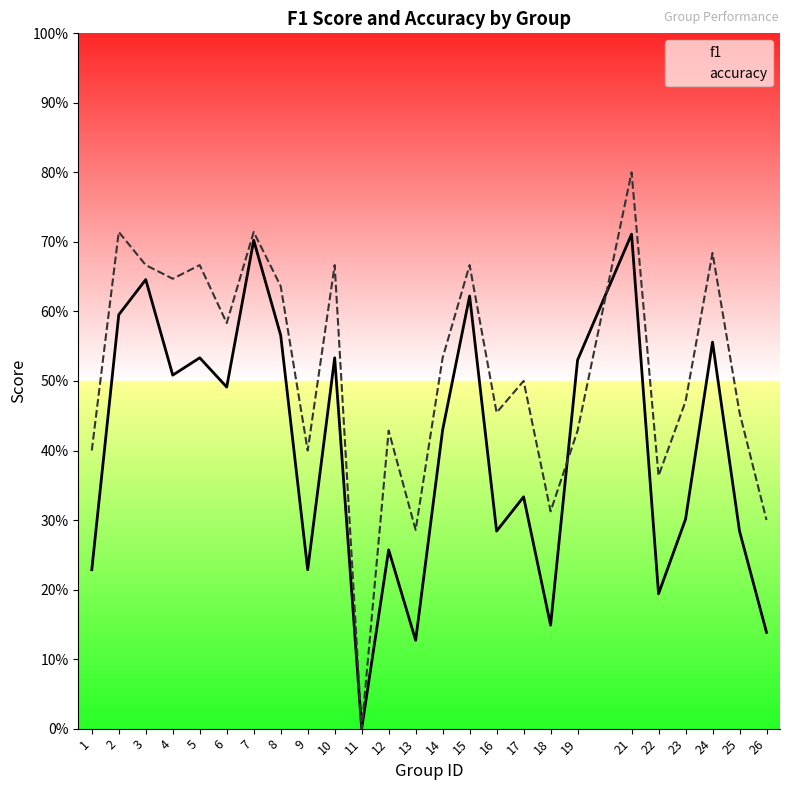

Where is the first local minimum for f1?

4